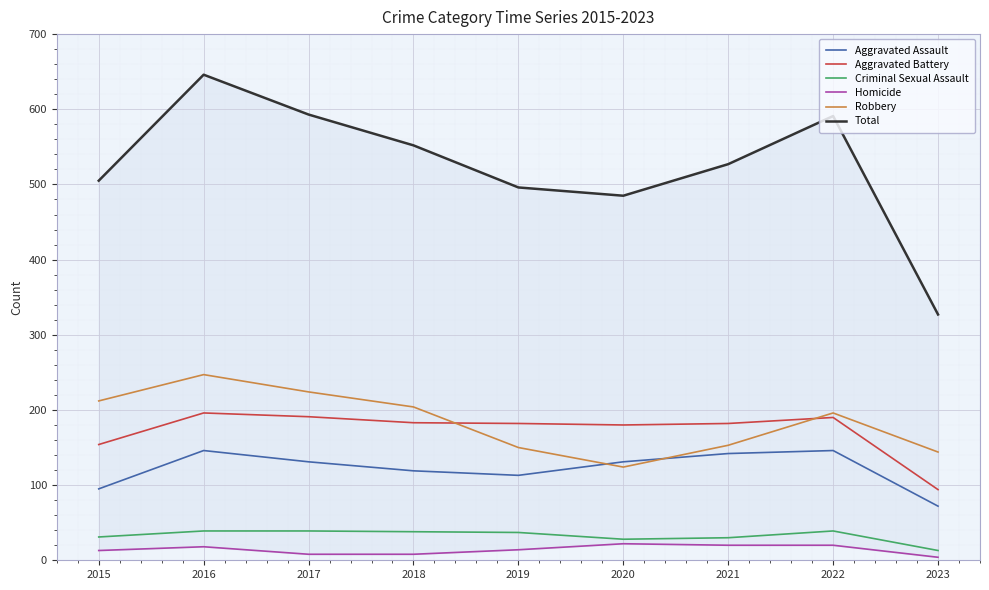

What is the total value across all series at 2016?

1292